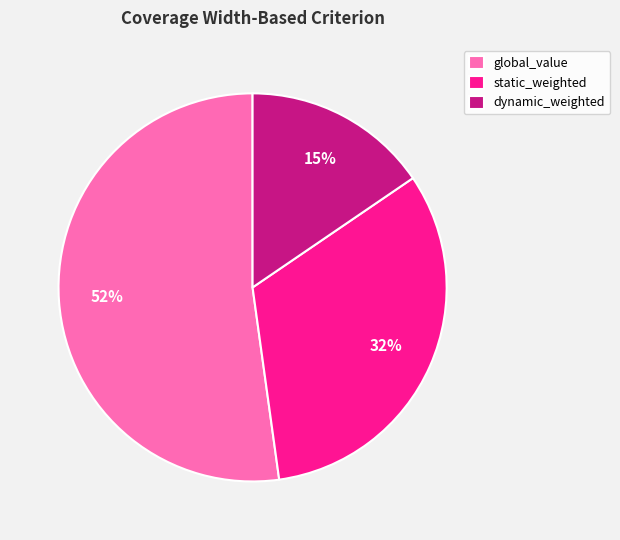

True or false: static_weighted accounts for 32% of the total.

True